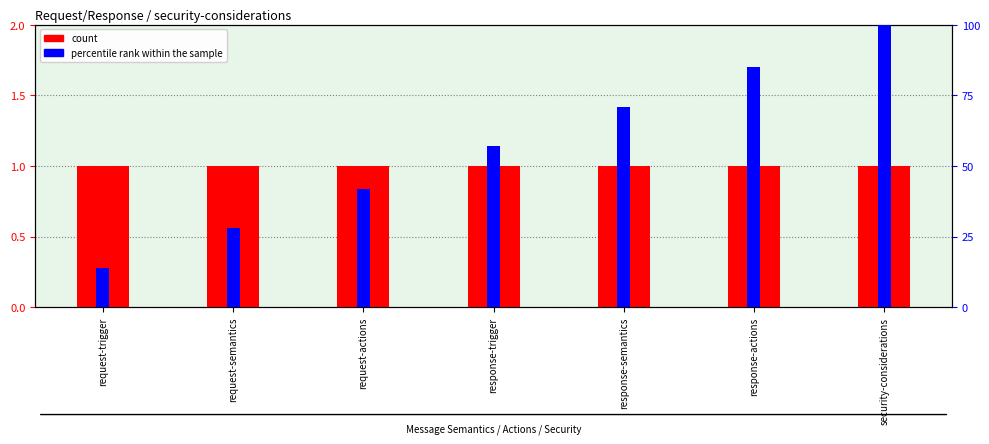

At how many categories does at least one series exceed 68?

3